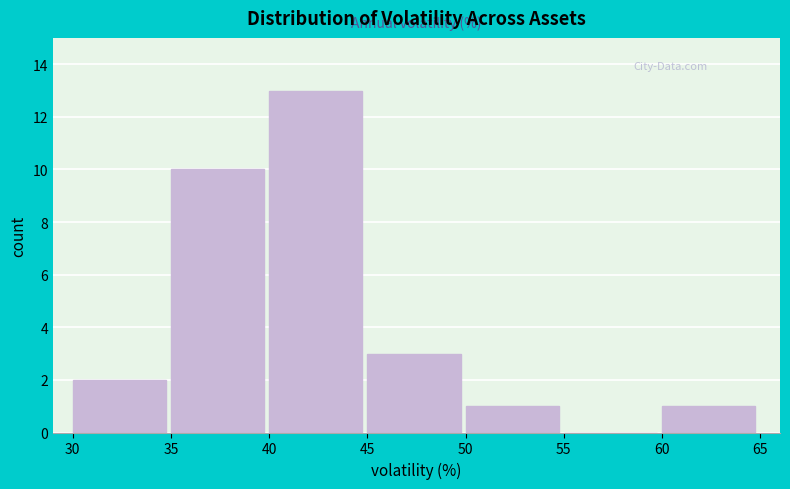

Over which range of the x-axis is the bar tallest?

40 to 45